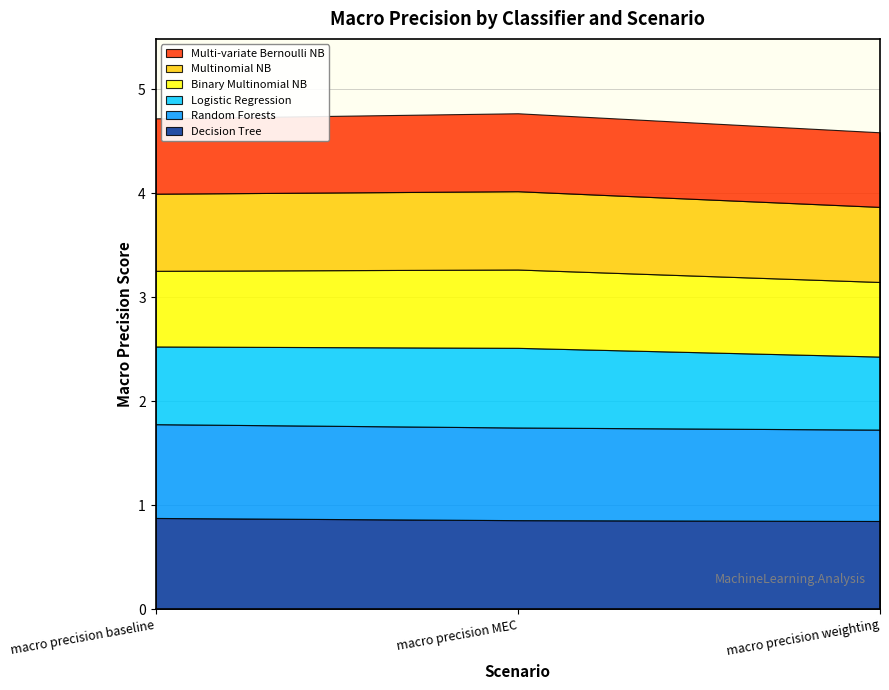

At macro precision weighting, list the series in order from largest to smallest.

Random Forests, Decision Tree, Multinomial NB, Binary Multinomial NB, Multi-variate Bernoulli NB, Logistic Regression